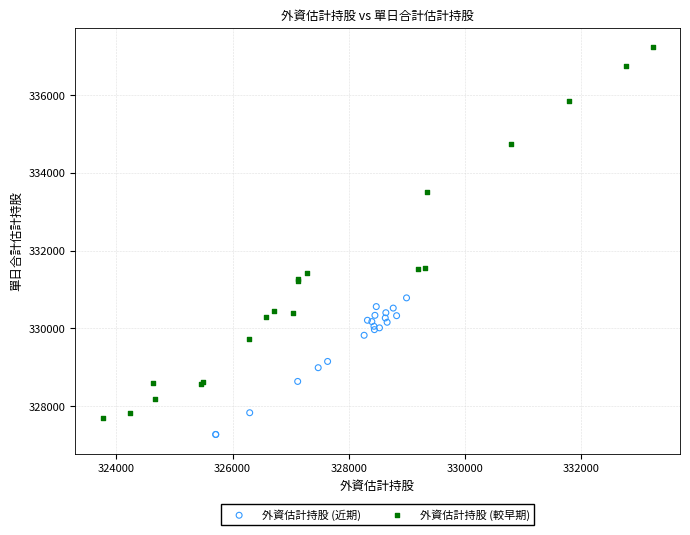

Which series has the widest spread of Y values?

外資估計持股 (較早期)